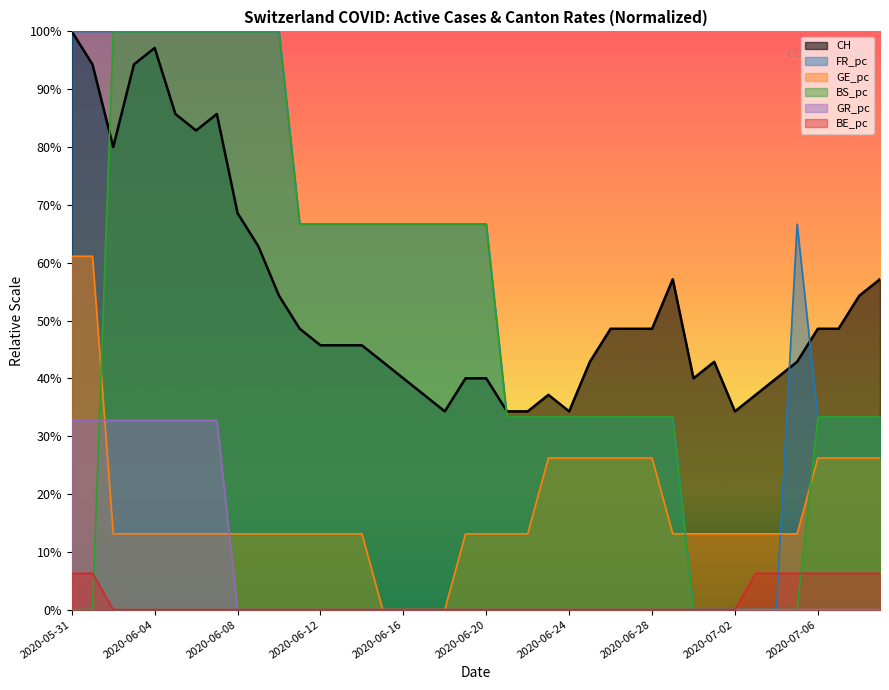

Does the chart display data point markers on the line(s)?

No